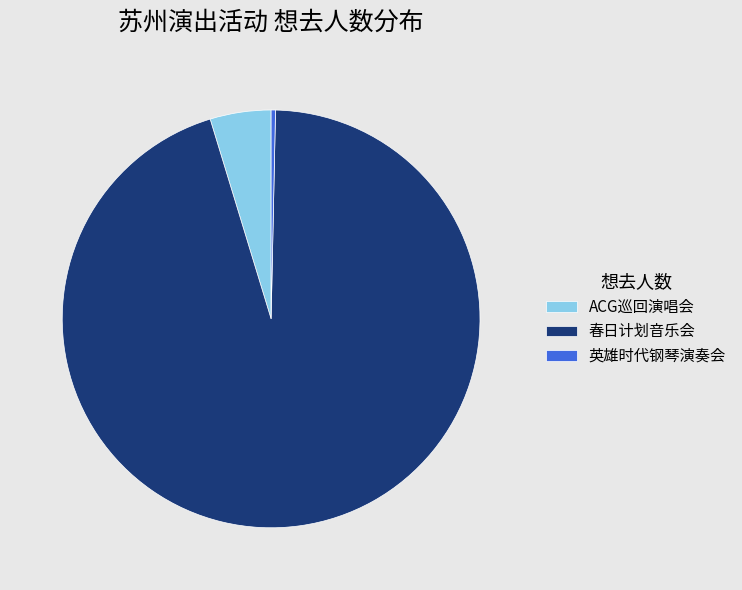

True or false: 春日计划音乐会 accounts for 95% of the total.

True